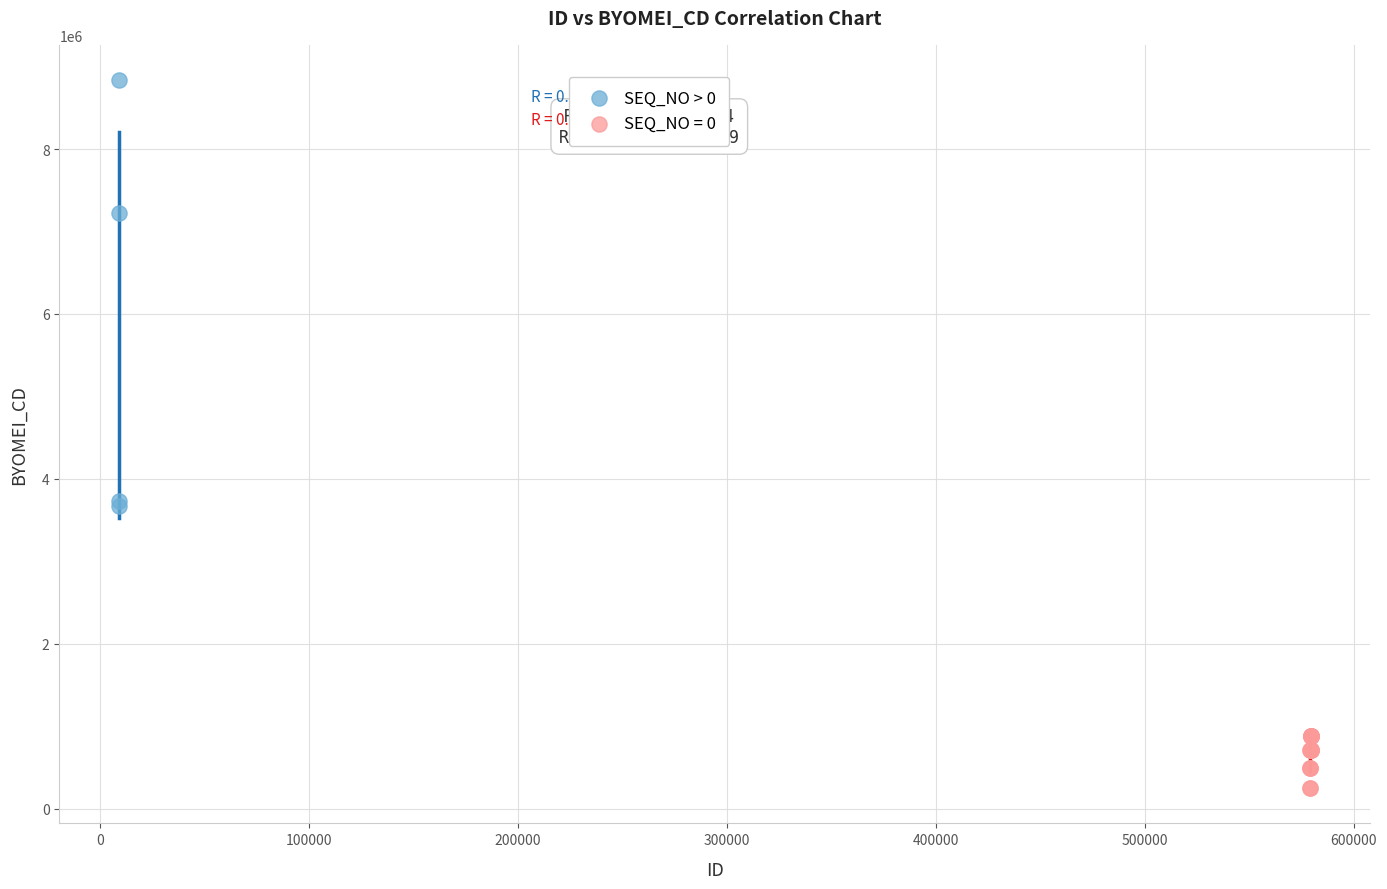

Which series contains the lowest Y value?

SEQ_NO = 0